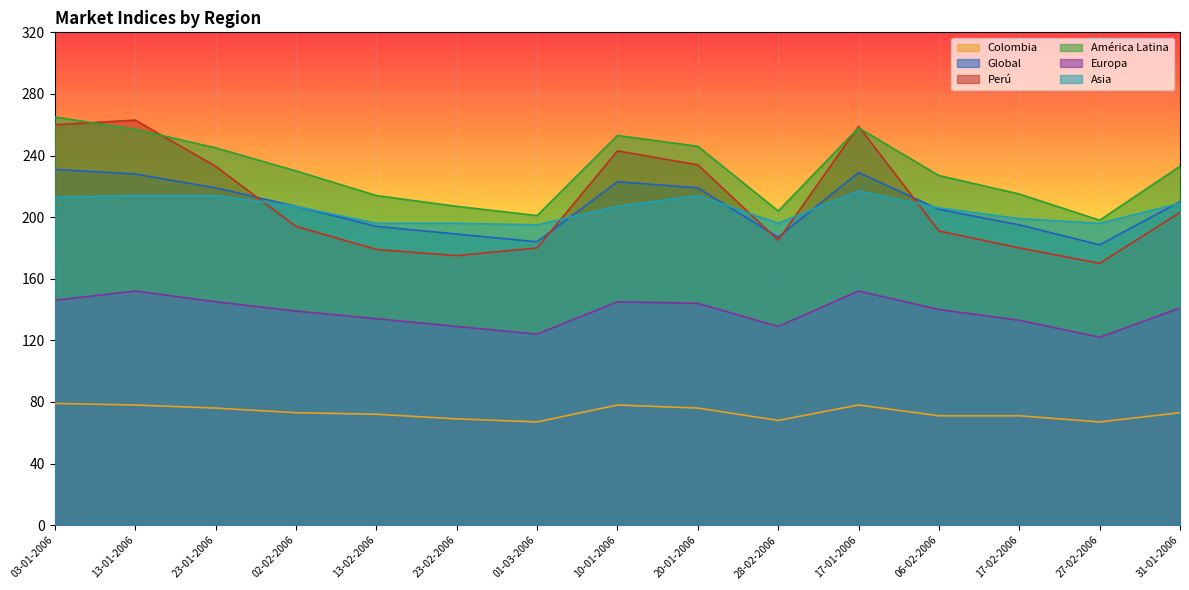

Where does the Colombia series first go above 73?

03-01-2006